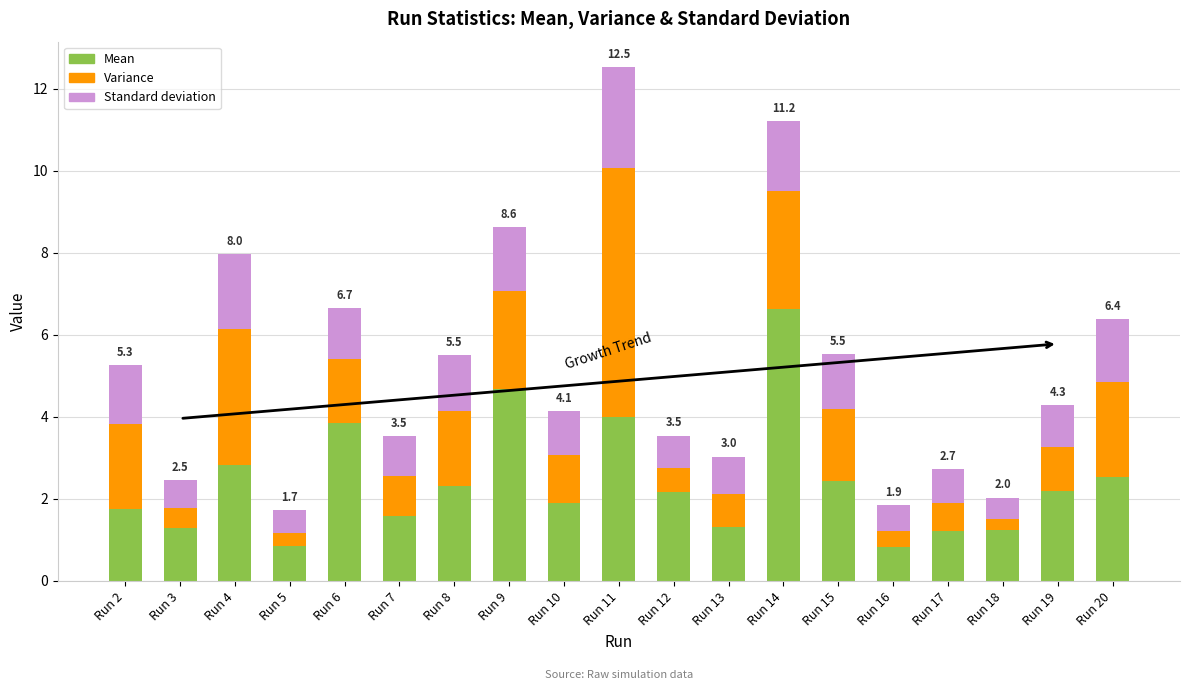

What is the lowest value of the Mean series?

0.8